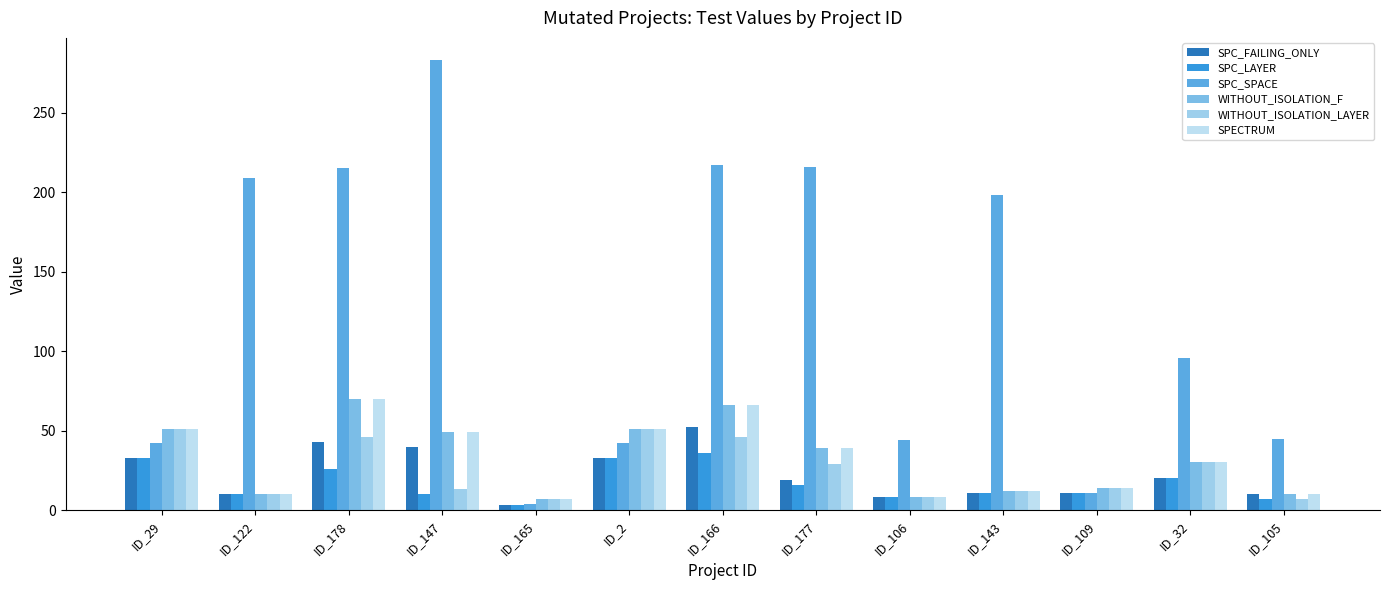

Which series has the largest total across all categories?

SPC_SPACE